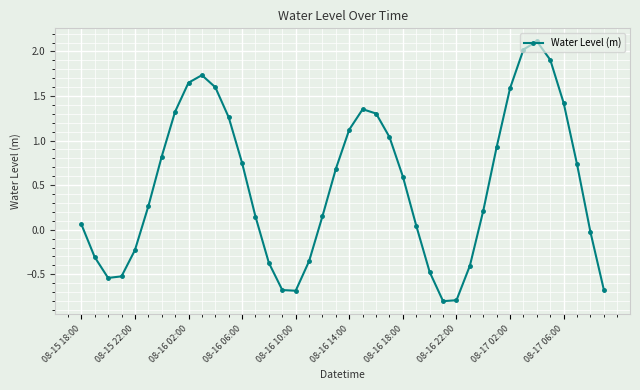

How many values are below 0?

14